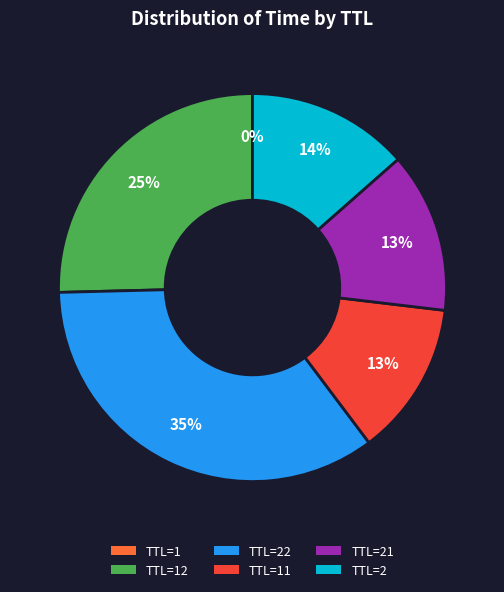

Is there any slice that represents more than half of the pie?

No